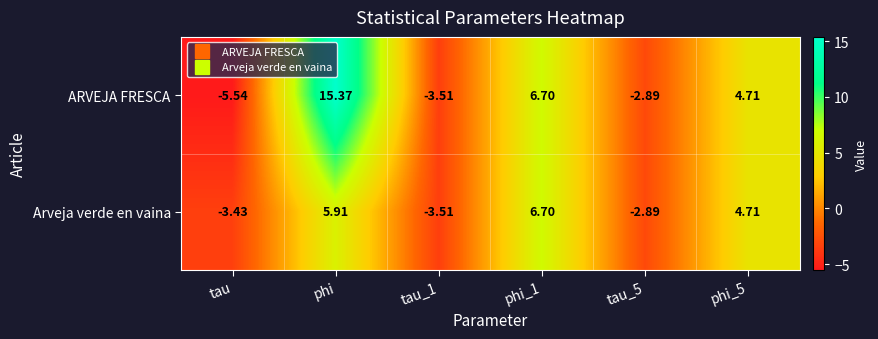

At which category is the sum across all series the highest?

phi